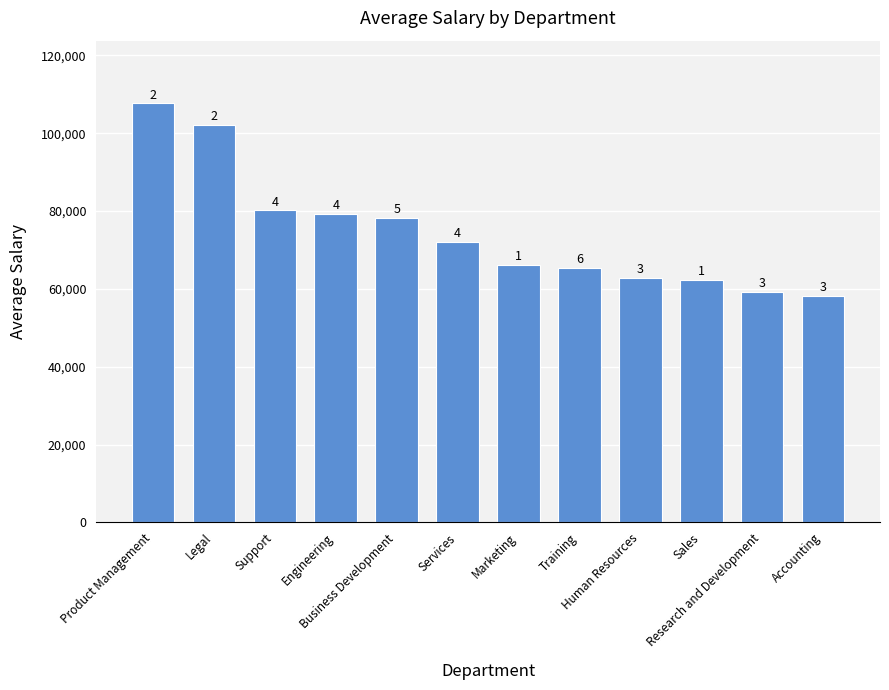

Reading left to right, extract all data points from this chart.

Product Management=107620.7	Legal=102156.9	Support=80131.3	Engineering=79175.1	Business Development=78155.8	Services=71949.3	Marketing=66017.2	Training=65398.9	Human Resources=62875.1	Sales=62195.5	Research and Development=59159.0	Accounting=58124.4